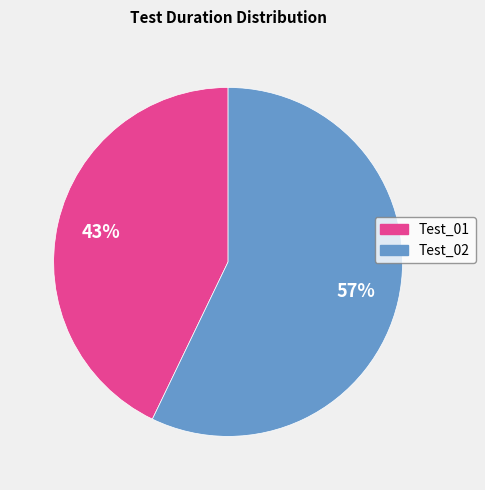

What is the largest slice in the pie chart?

Test_02